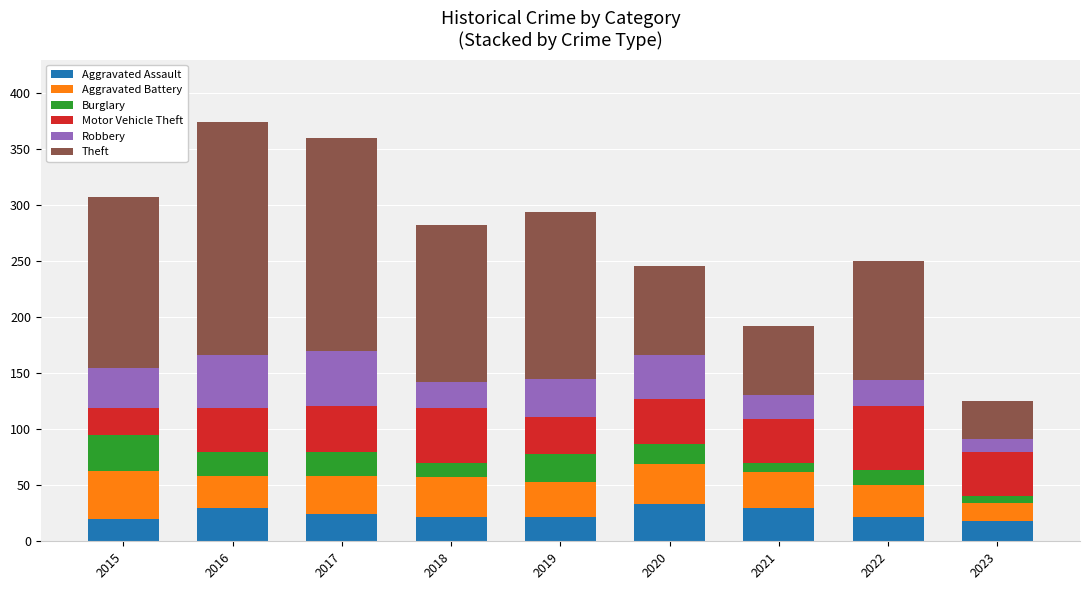

Count the number of data series in this chart.

6